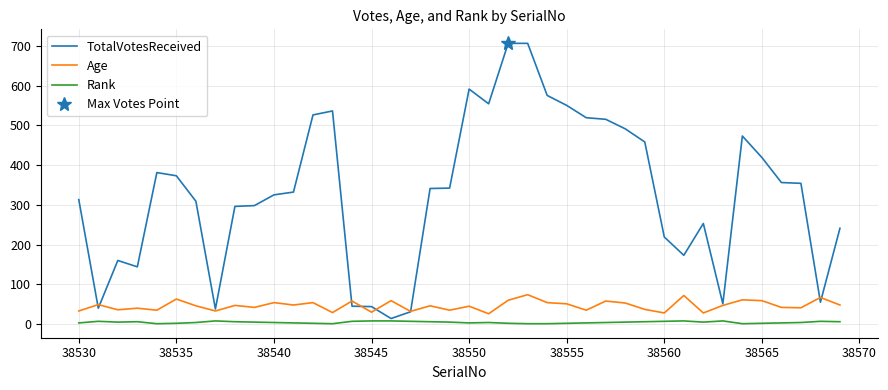

Is it true that Rank equals 7 at 38560?

True